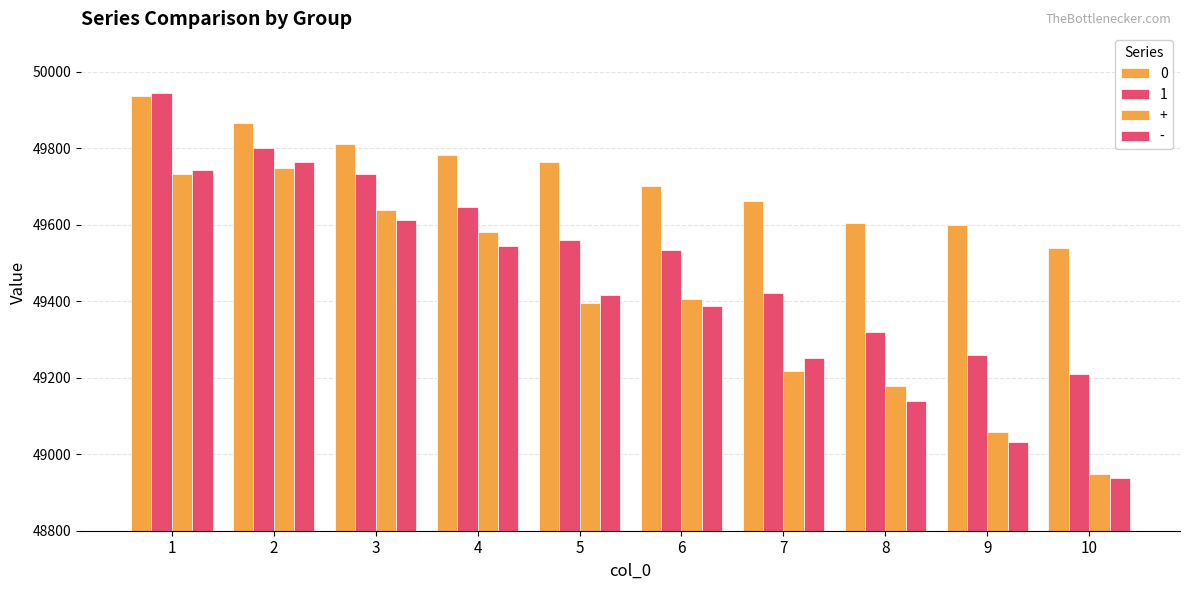

How many groups of bars are there?

10